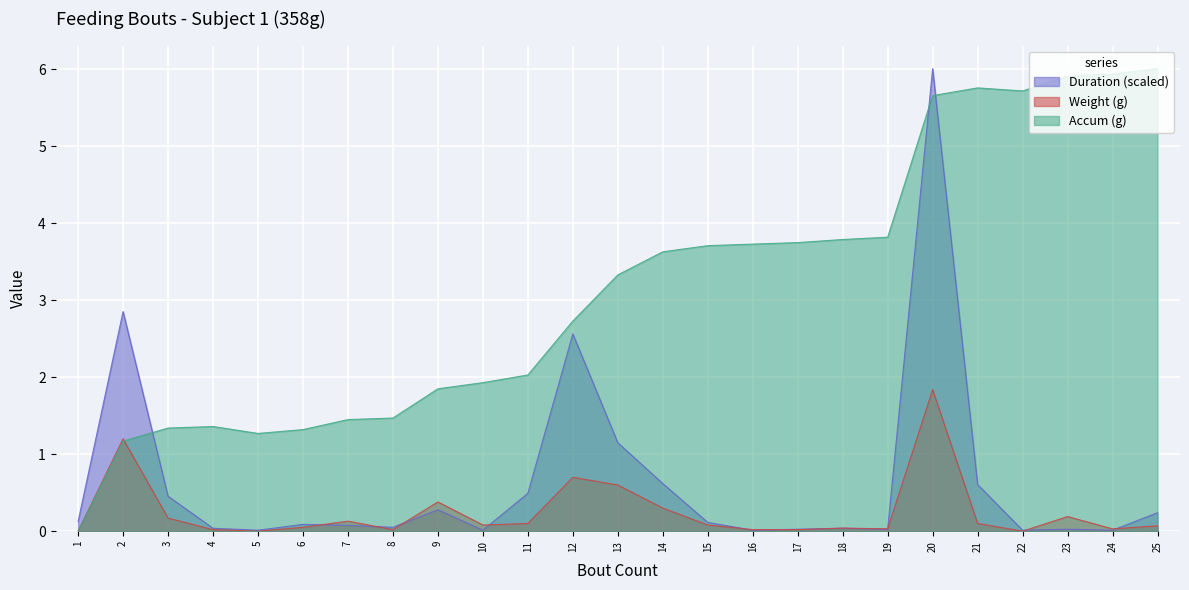

How many lines are shown in the chart?

3